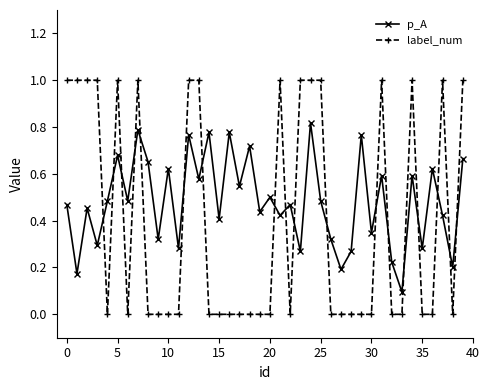

What is the sum of all label_num values?

16.0